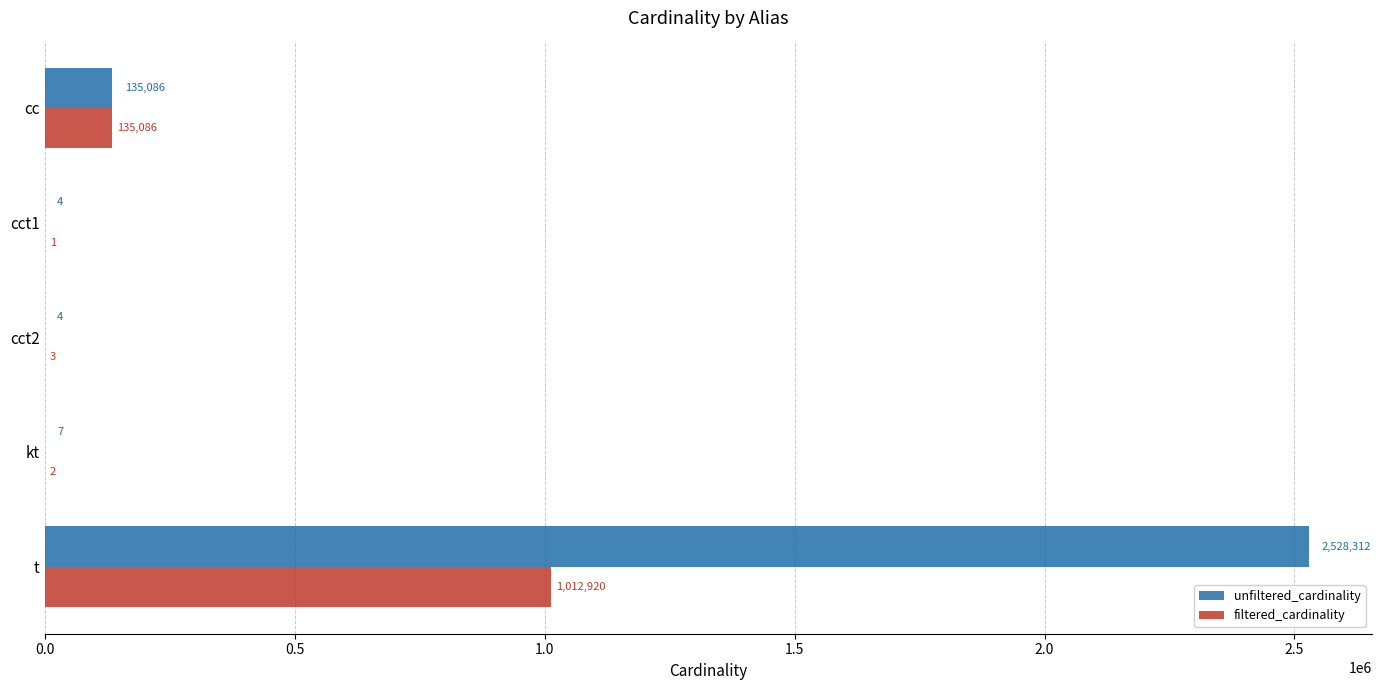

True or false: filtered_cardinality has a value of 3 at cct2.

True